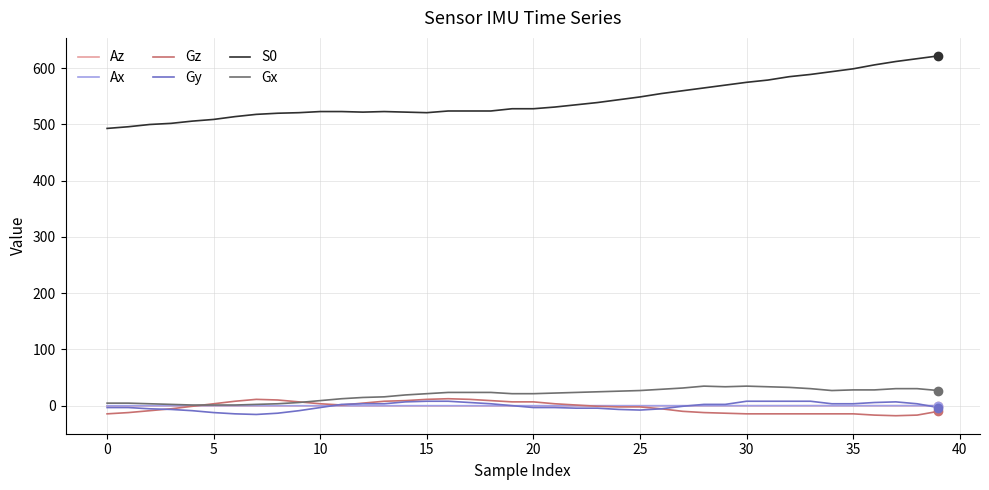

What is the smallest value displayed?

-17.9